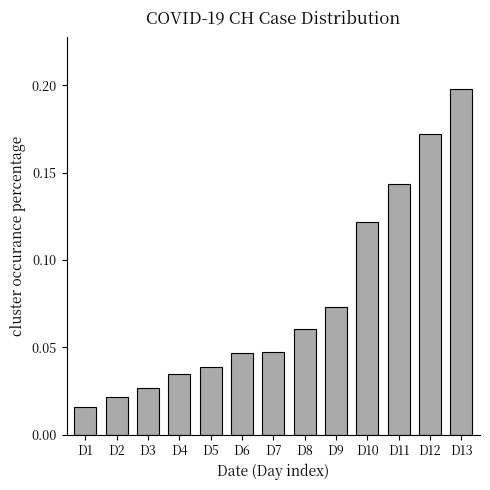

The value at D10 is 0.2. True or false?

False